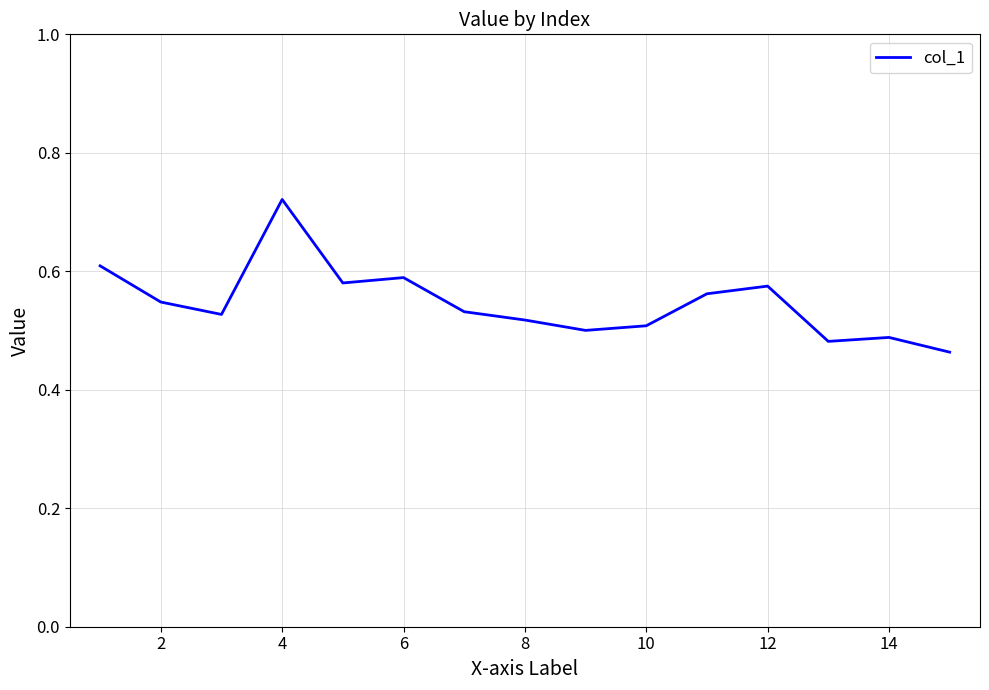

What is the difference between the maximum and minimum values?

0.3